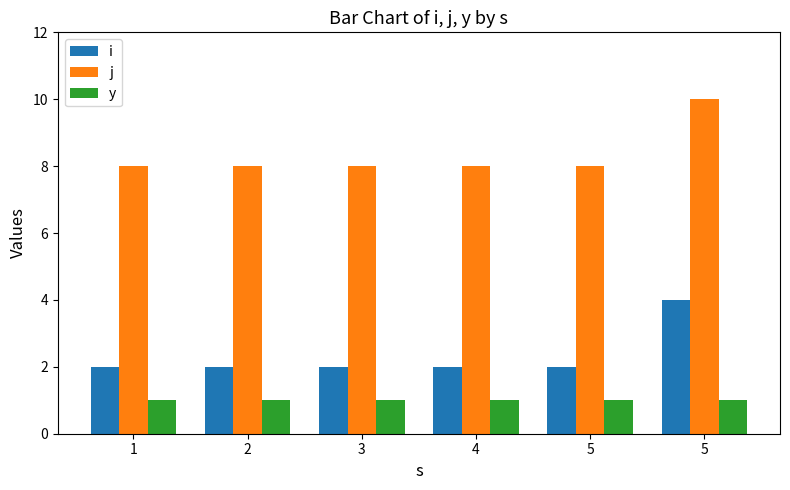

Reading left to right, what are all the values shown in this chart?

i: 1=2	2=2	3=2	4=2	5=2	5=4
j: 1=8	2=8	3=8	4=8	5=8	5=10
y: 1=1	2=1	3=1	4=1	5=1	5=1